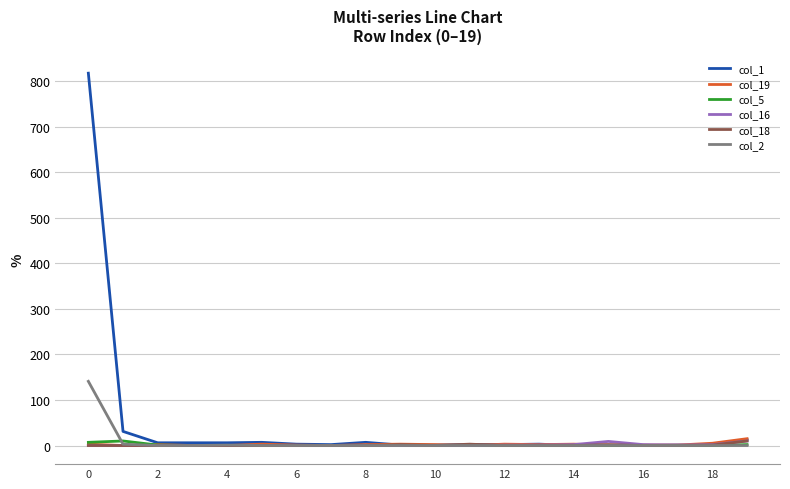

What is the greatest value displayed?

818